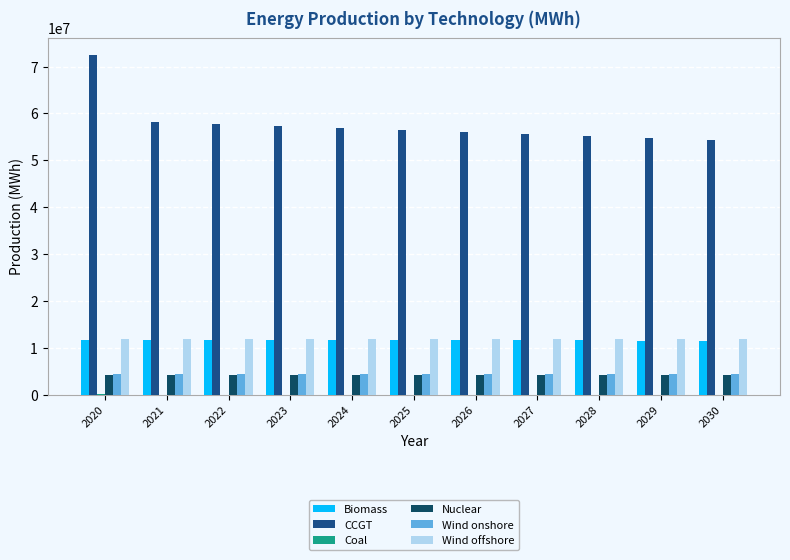

What is the highest value of the CCGT series?

72502411.2